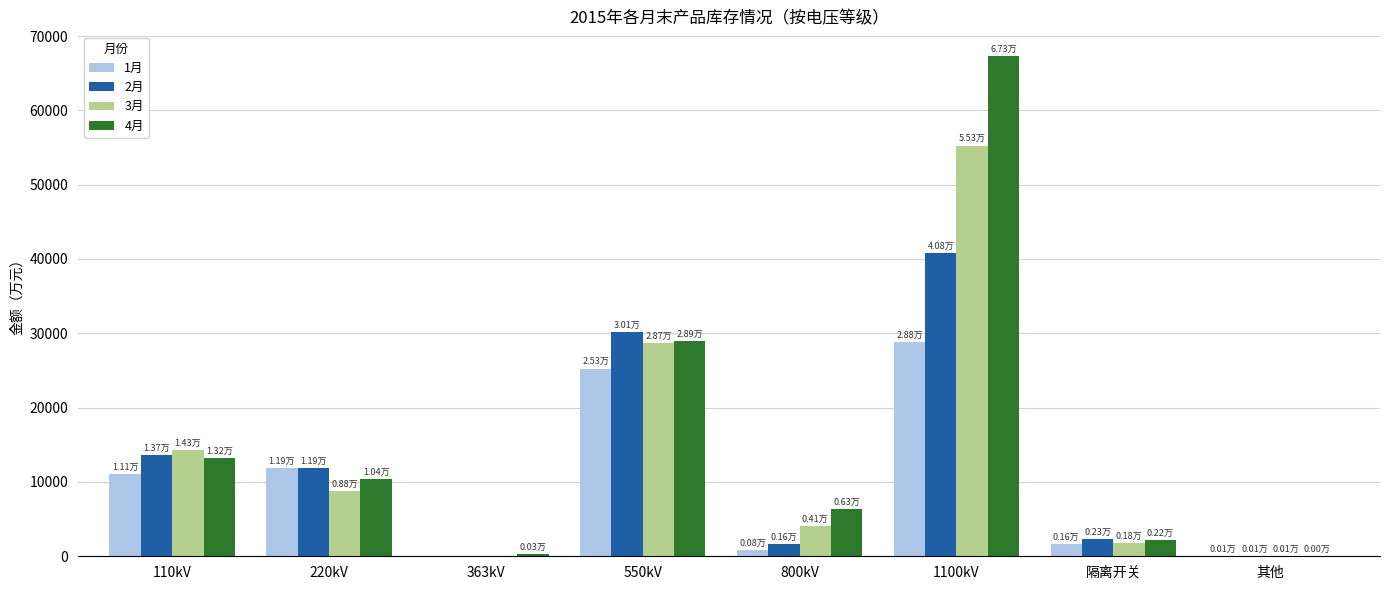

How many values in the 2月 series exceed 11864?

4